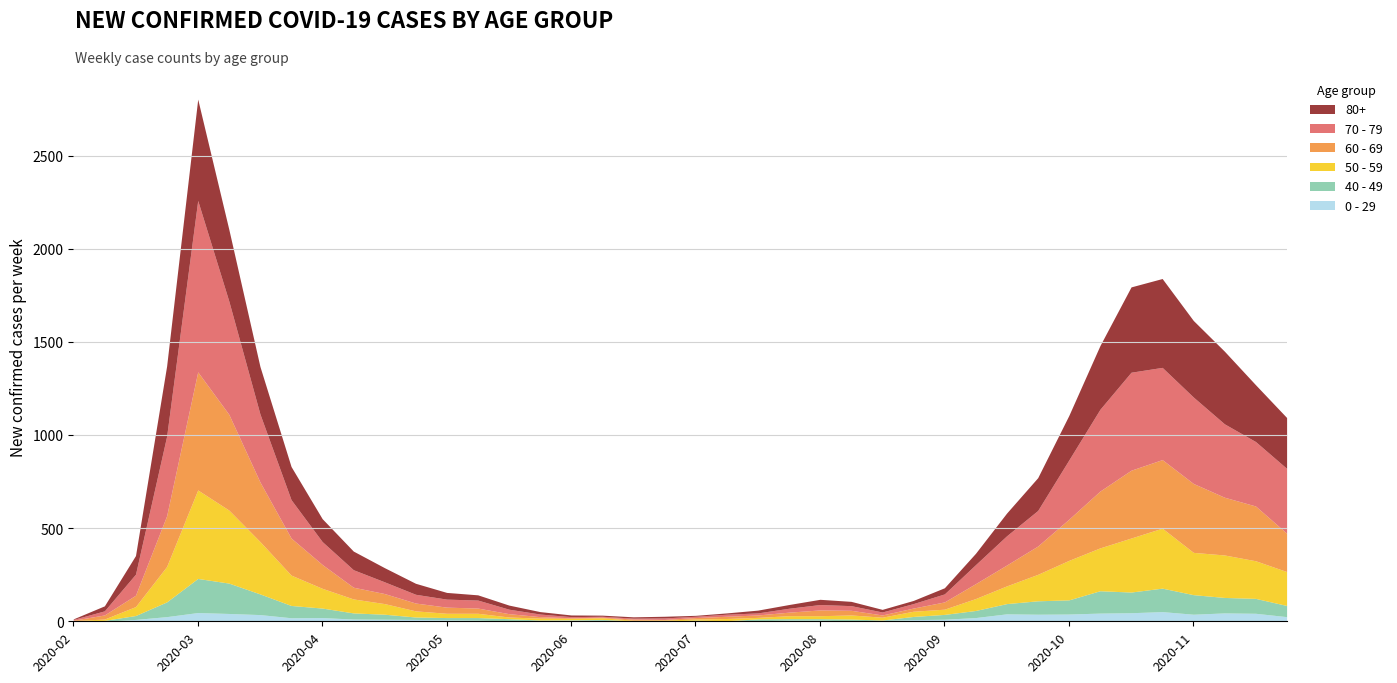

How many categories are shown in the chart?

40